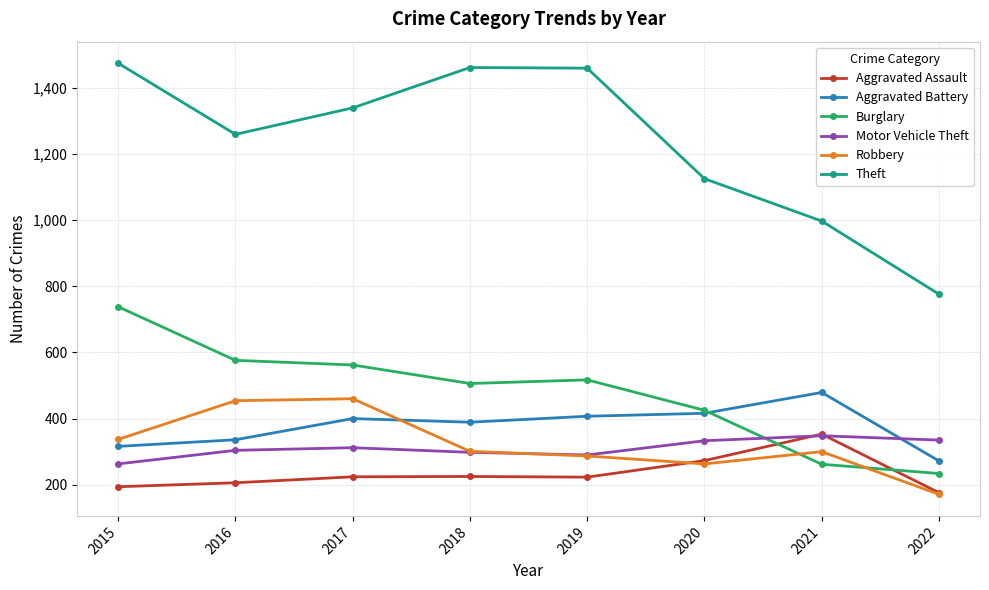

What is the greatest value displayed?

1474